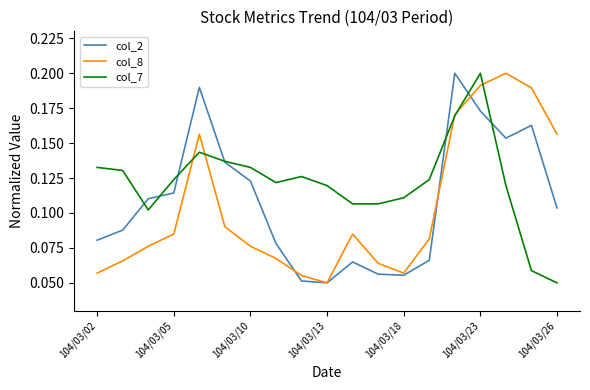

How many lines are shown in the chart?

3